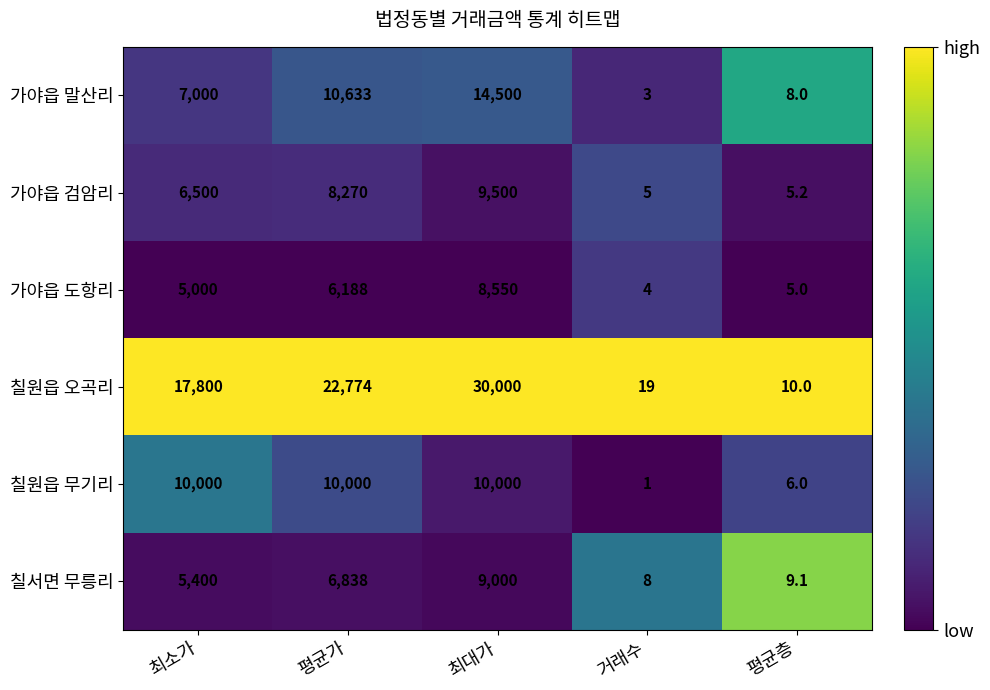

How many data points in 가야읍 검암리 are less than 6500?

2